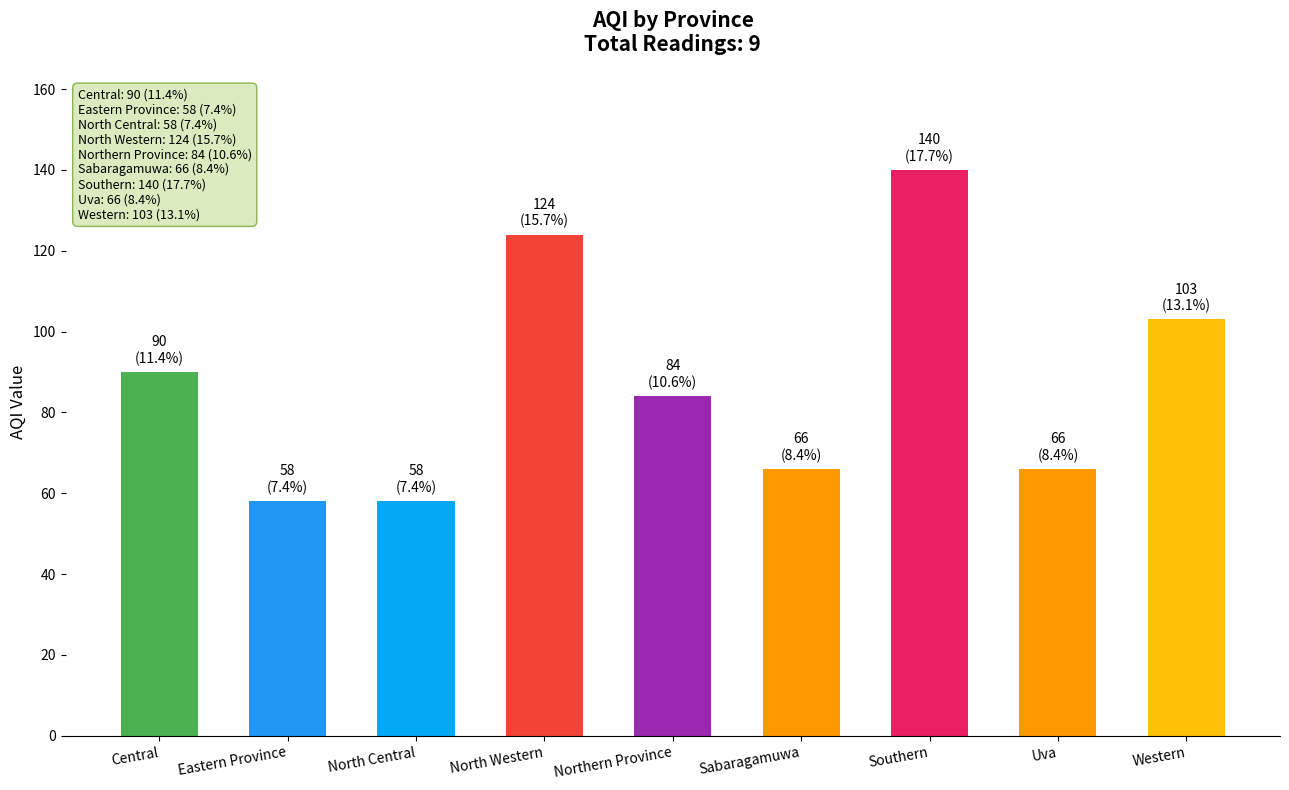

What is the difference between the maximum and minimum values?

82